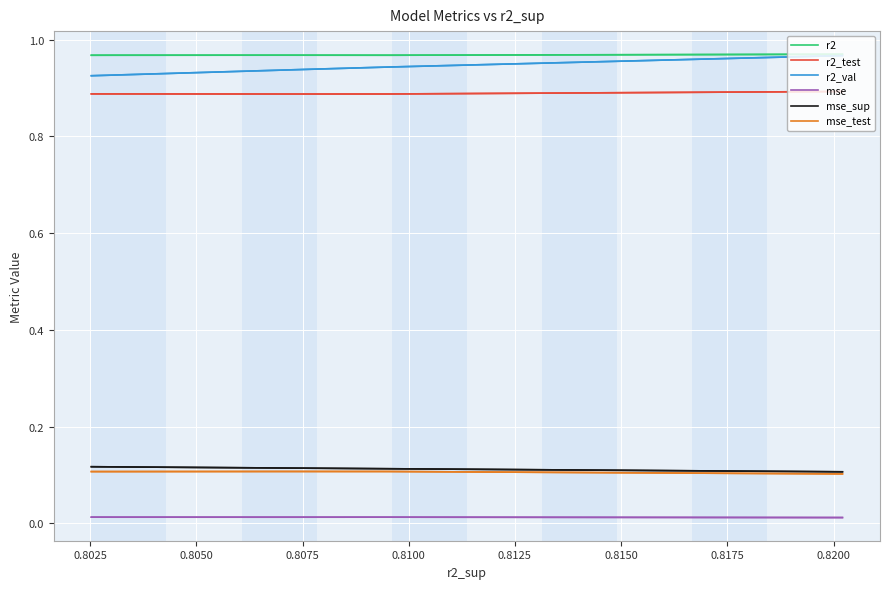

Between 0.8025 and 0.8150, which is larger?

0.8150